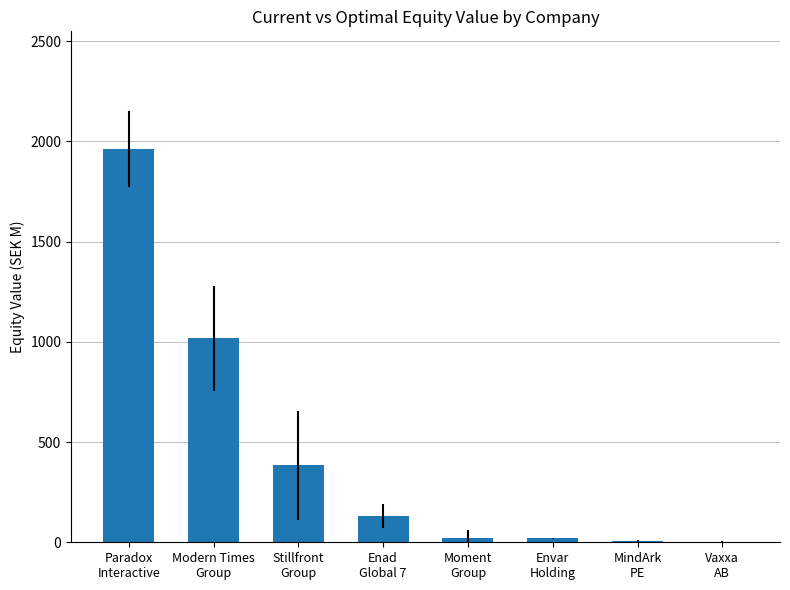

Is it true that the value at Moment
Group is 20.1?

True